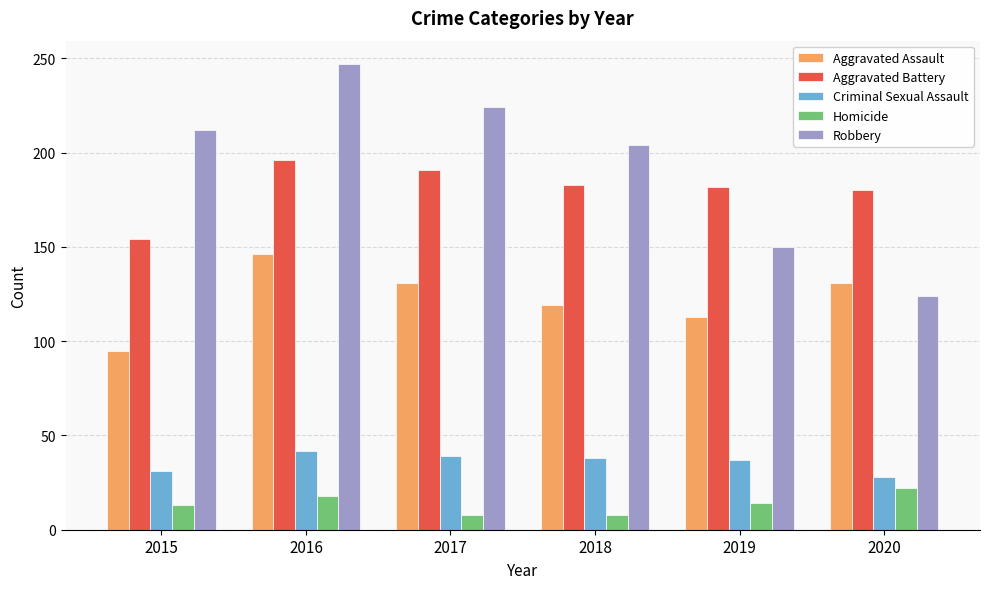

Count the number of data series in this chart.

5